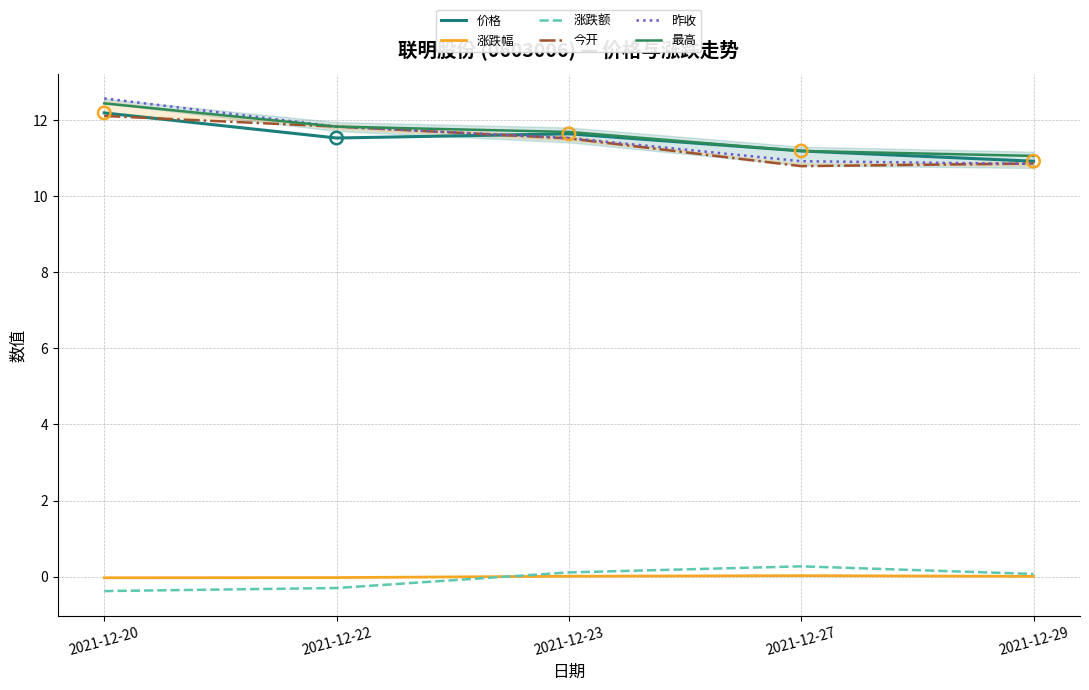

Is the value of 昨收 at 2021-12-20 greater than the value of 涨跌额 at 2021-12-27?

Yes